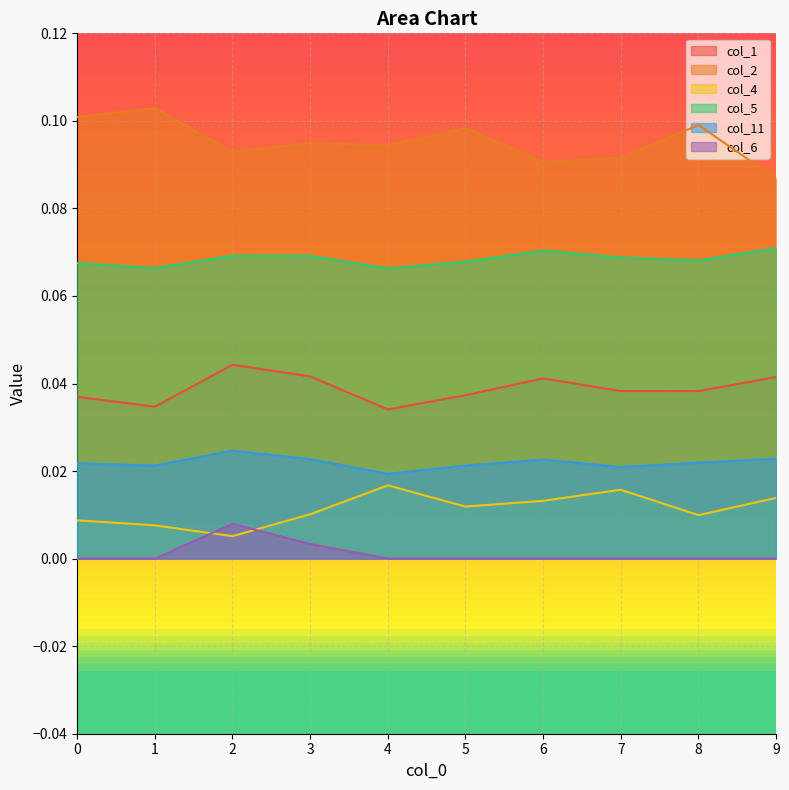

Reading left to right, what are all the values shown in this chart?

col_1: 0.0	0.0	0.0	0.0	0.0	0.0	0.0	0.0	0.0	0.0
col_2: 0.1	0.1	0.1	0.1	0.1	0.1	0.1	0.1	0.1	0.1
col_4: 0.0	0.0	0.0	0.0	0.0	0.0	0.0	0.0	0.0	0.0
col_5: 0.1	0.1	0.1	0.1	0.1	0.1	0.1	0.1	0.1	0.1
col_11: 0.0	0.0	0.0	0.0	0.0	0.0	0.0	0.0	0.0	0.0
col_6: 0.0	0.0	0.0	0.0	0.0	0.0	0.0	0.0	0.0	0.0